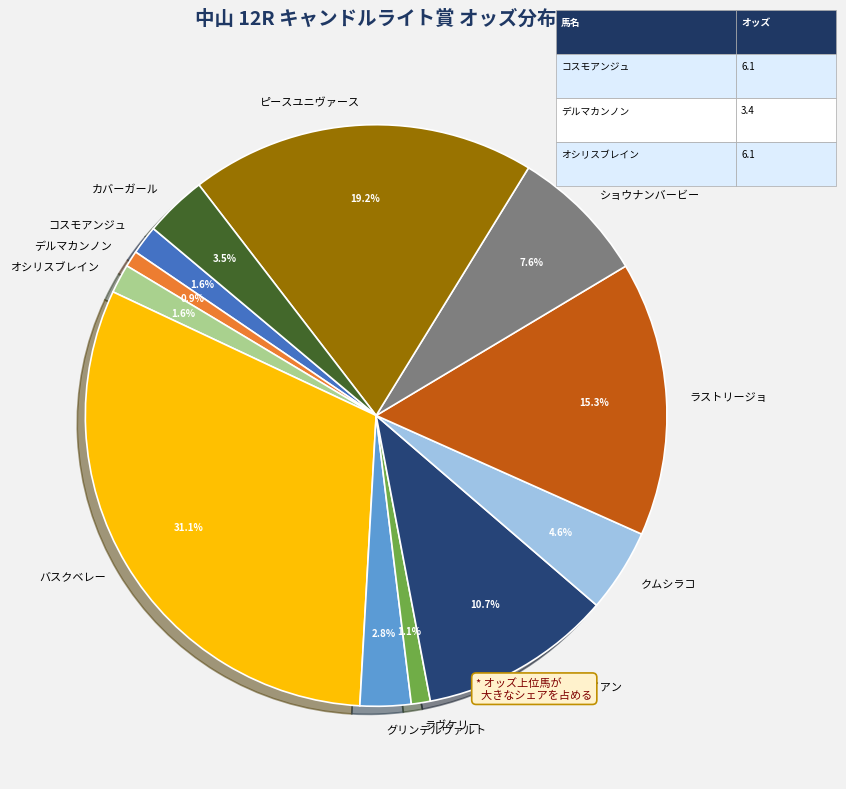

The デルマカンノン slice represents 15% of the pie. True or false?

False